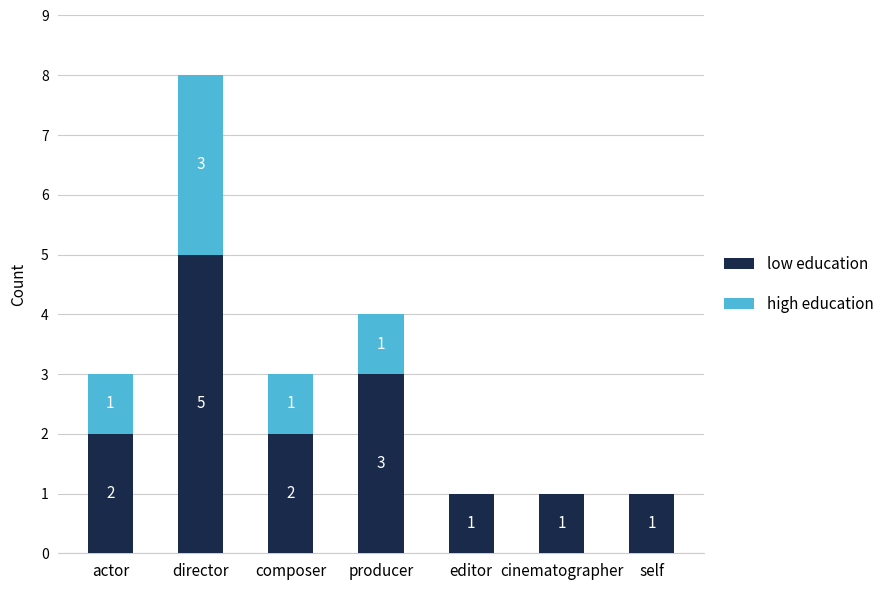

What is the sum of all low education values?

15